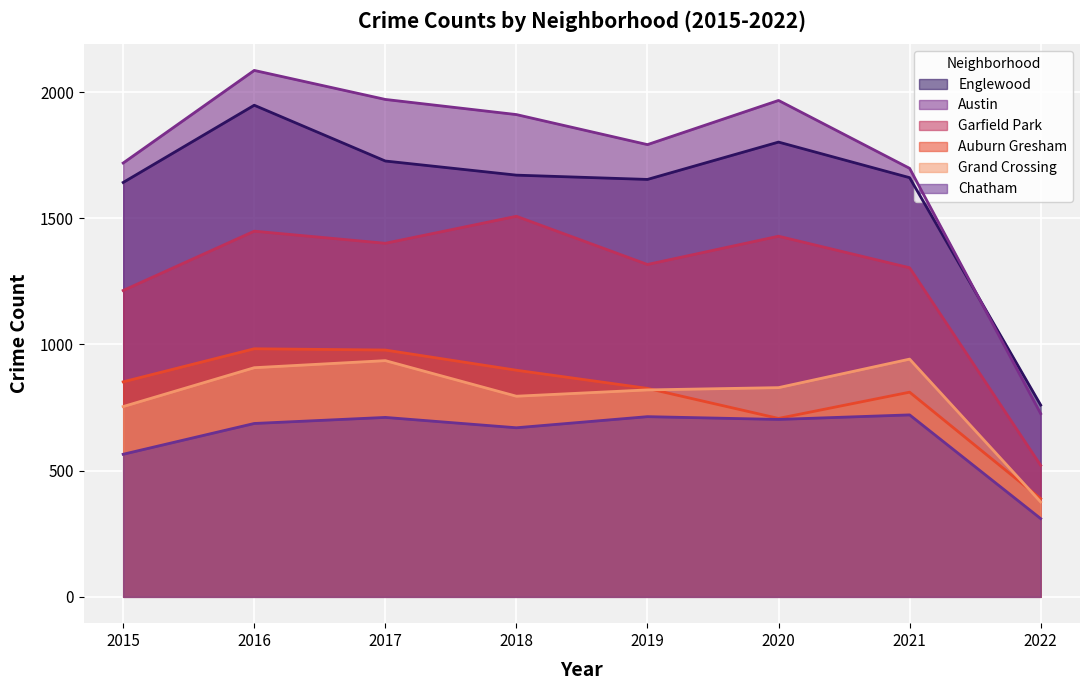

What is the spread (max minus min) of values at 2021?

977